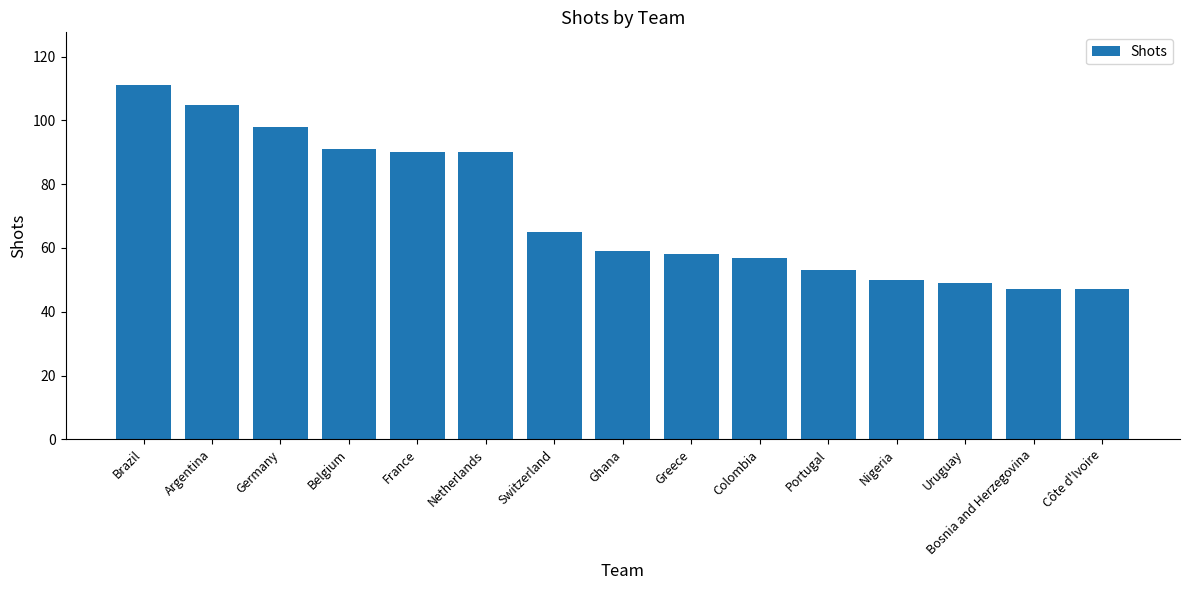

What is the change in value from Germany to Greece?

-40